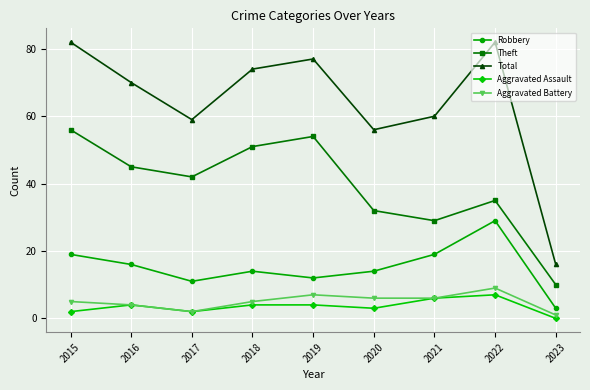

Reading left to right, extract all data points from this chart.

Robbery: 19	16	11	14	12	14	19	29	3
Theft: 56	45	42	51	54	32	29	35	10
Total: 82	70	59	74	77	56	60	82	16
Aggravated Assault: 2	4	2	4	4	3	6	7	0
Aggravated Battery: 5	4	2	5	7	6	6	9	1